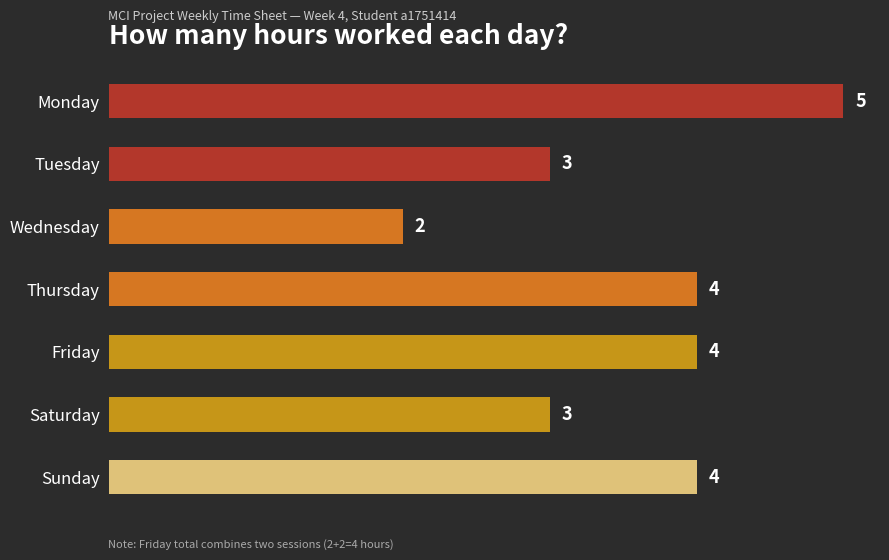

What is the average value?

4